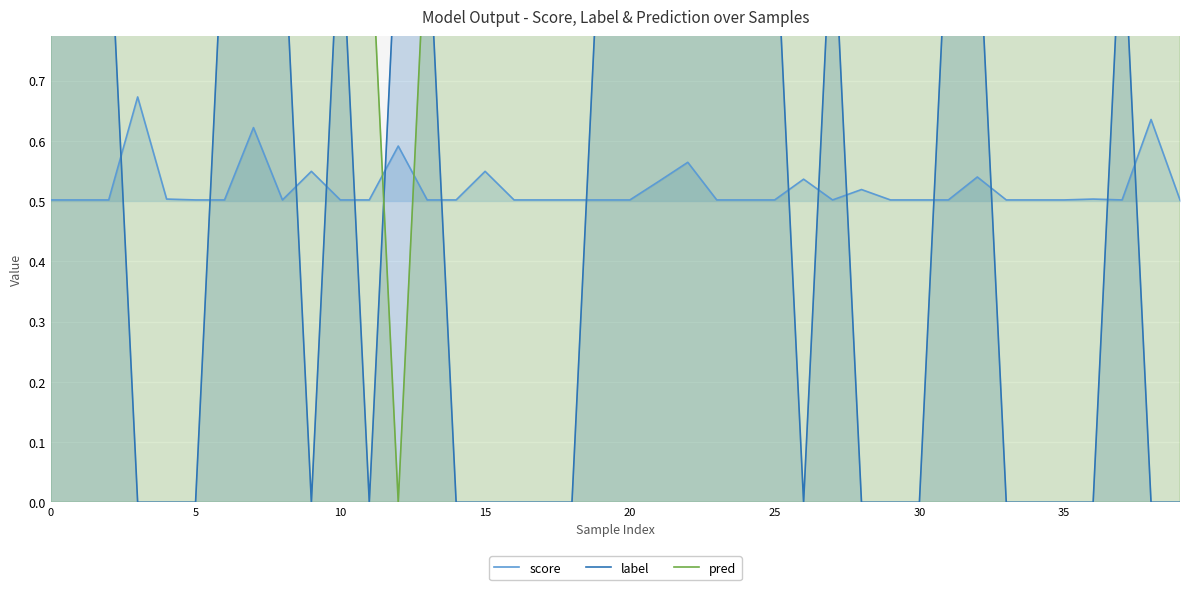

What is the approximate value of label at 12?

1.0